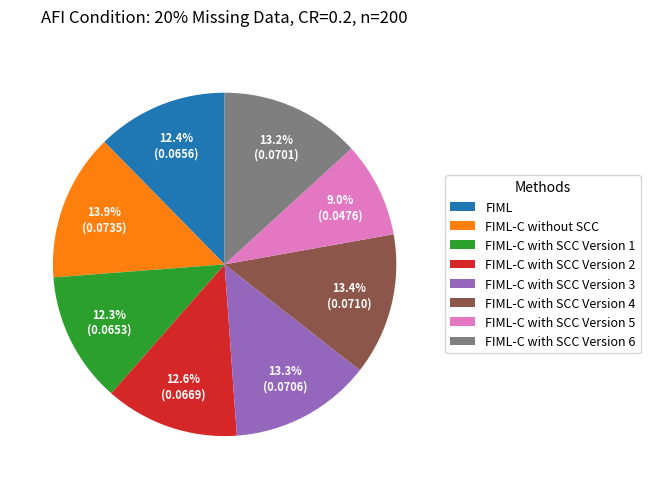

What is the smallest slice in the pie chart?

FIML-C with SCC Version 5